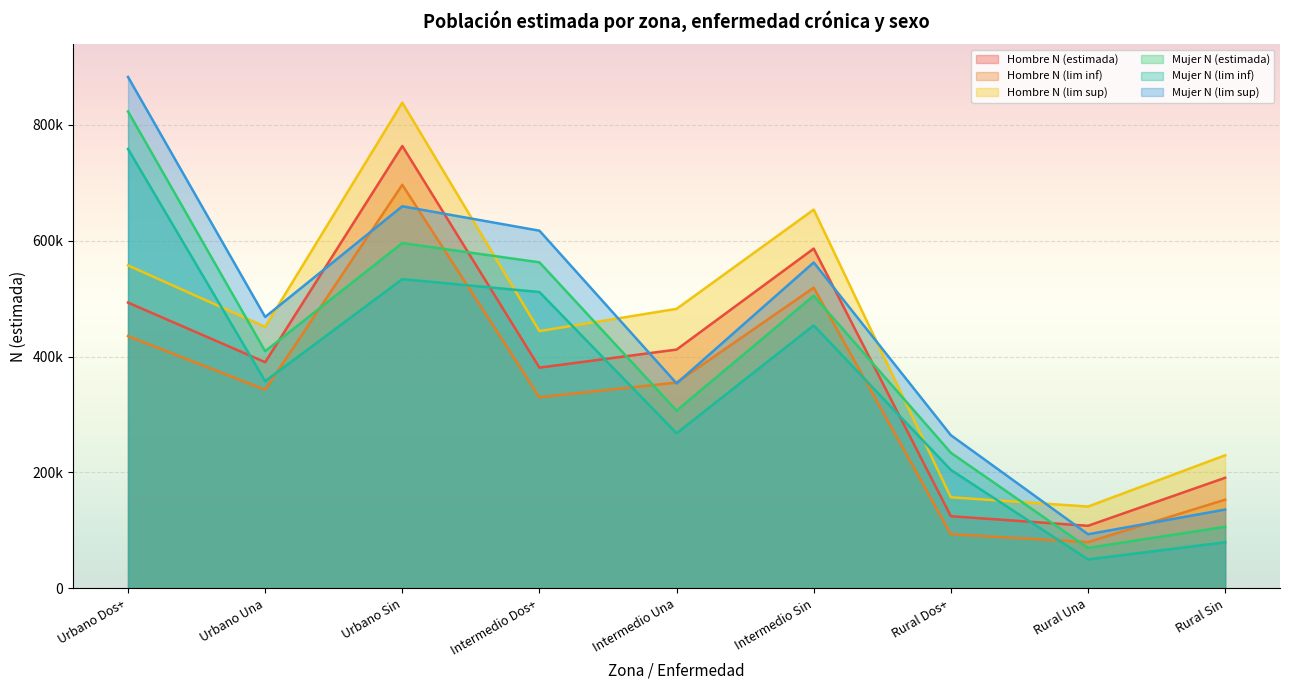

How many intersections are there between Mujer N (lim sup) and Hombre N (estimada)?

5